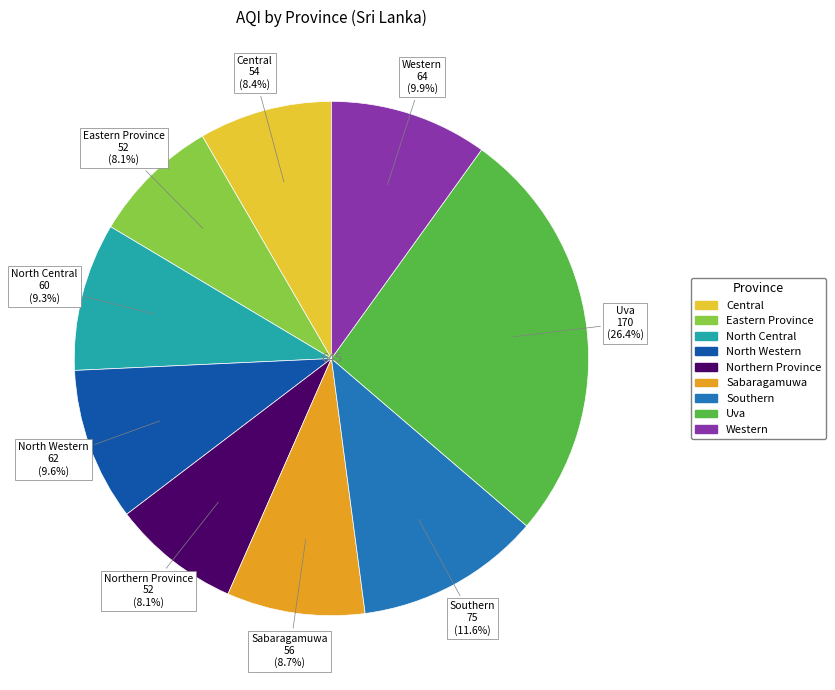

To the nearest percent, what is the average slice percentage?

11%